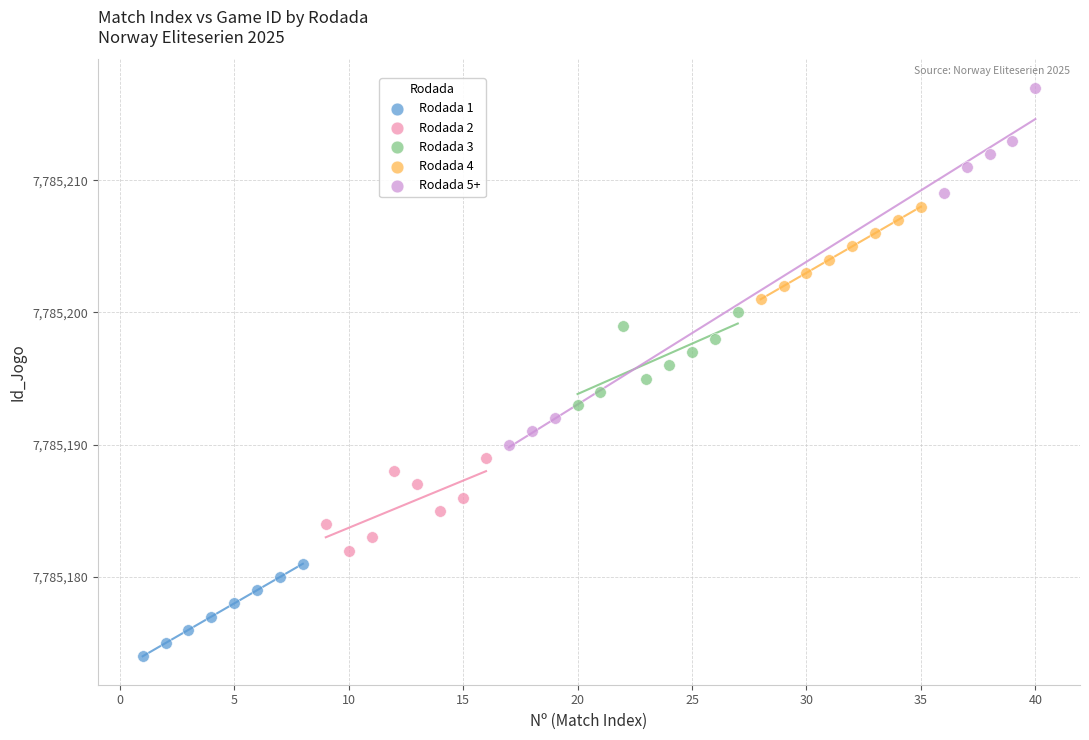

Which series reaches the maximum Y coordinate?

Rodada 5+